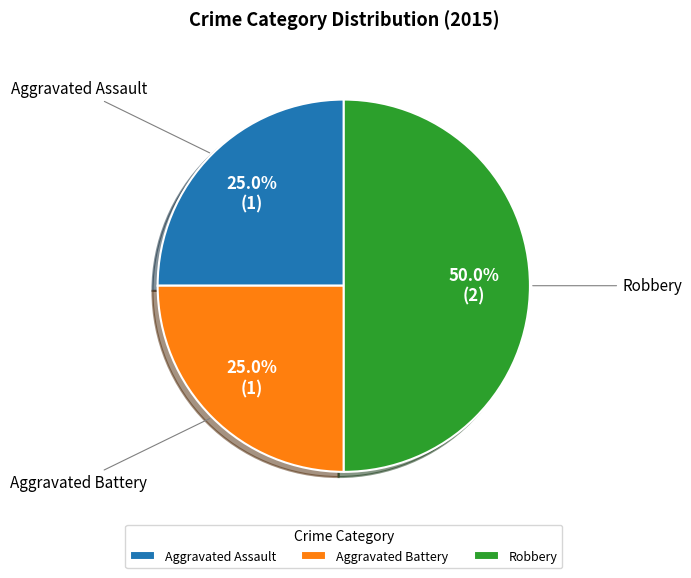

True or false: Aggravated Assault accounts for 25% of the total.

True